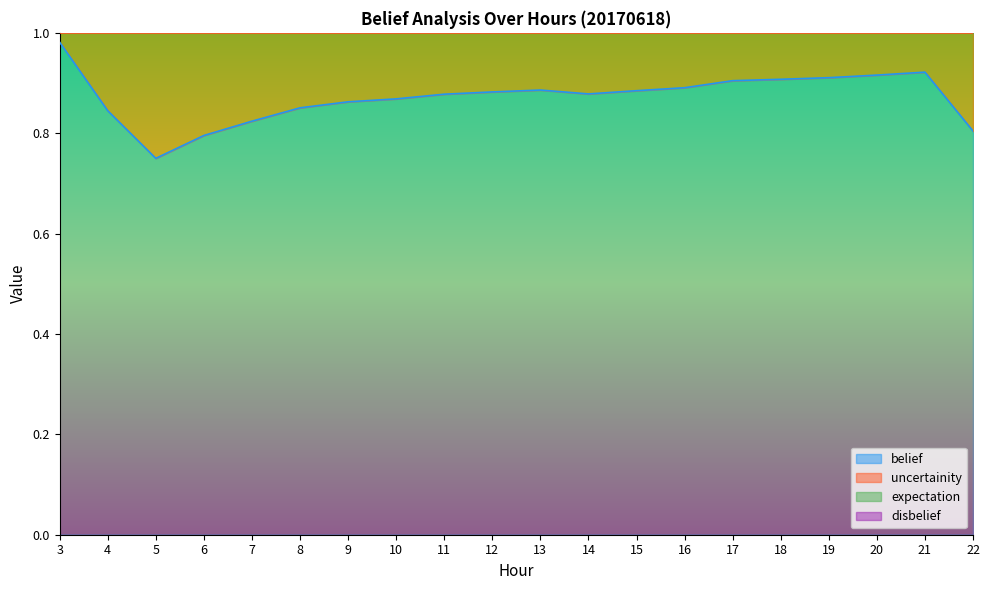

Rank the categories by belief value from highest to lowest.

3, 21, 20, 19, 18, 17, 16, 13, 15, 12, 14, 11, 10, 9, 8, 4, 7, 22, 6, 5